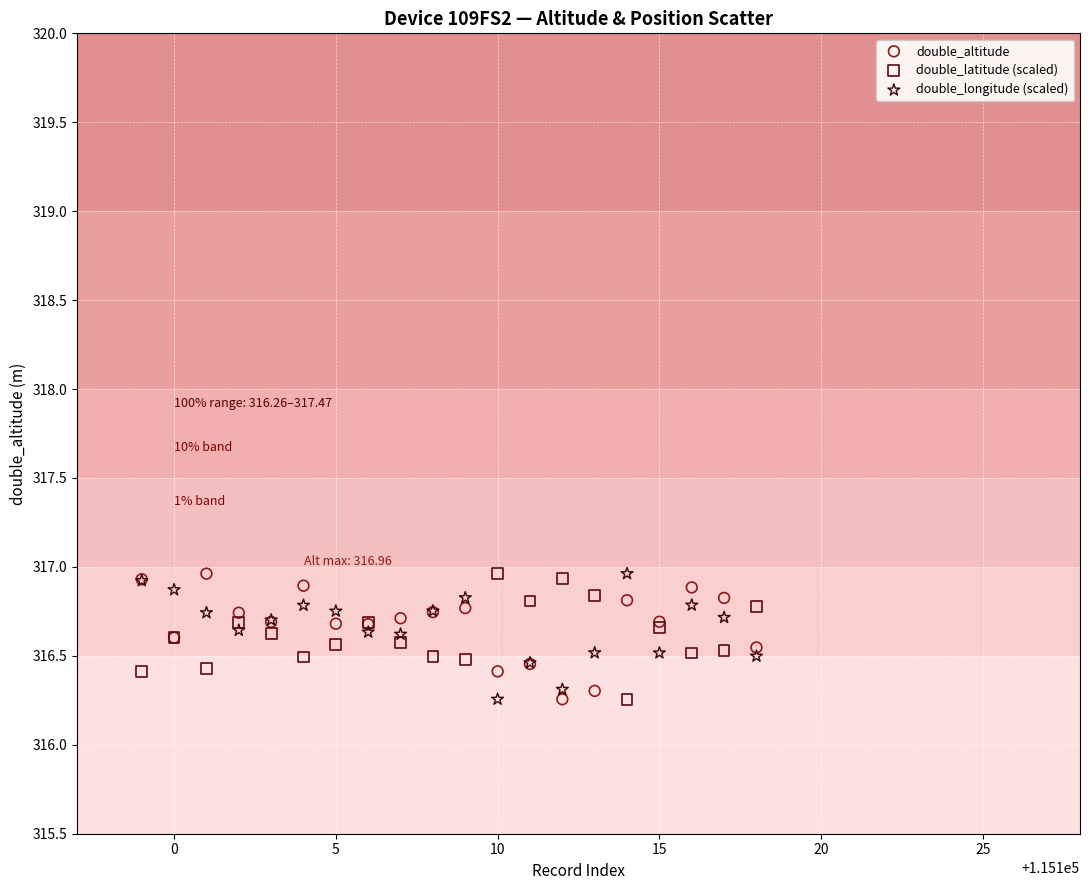

What is the X range (max minus min) for the scatter plot?

19.0